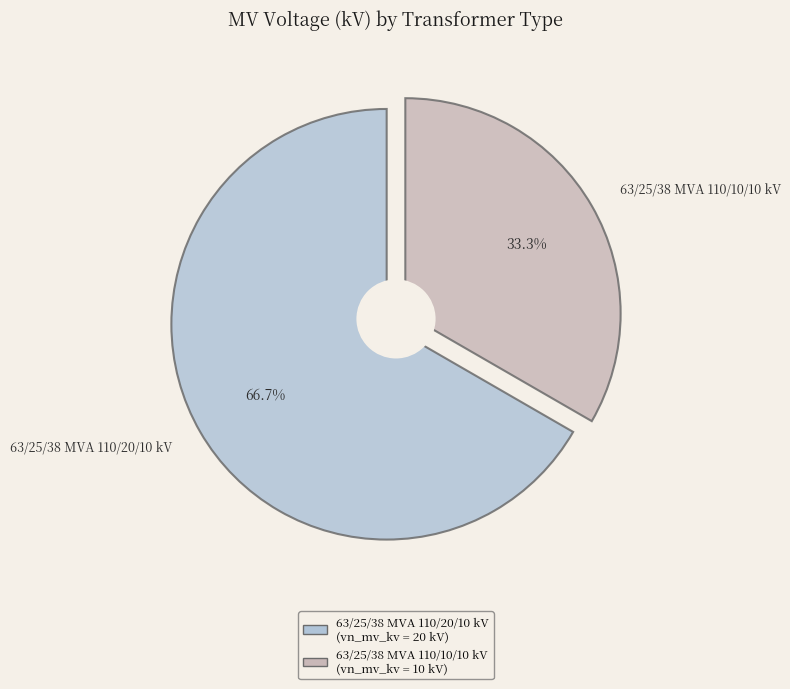

To the nearest percent, what is the combined percentage of 63/25/38 MVA 110/20/10 kV and 63/25/38 MVA 110/10/10 kV?

100%